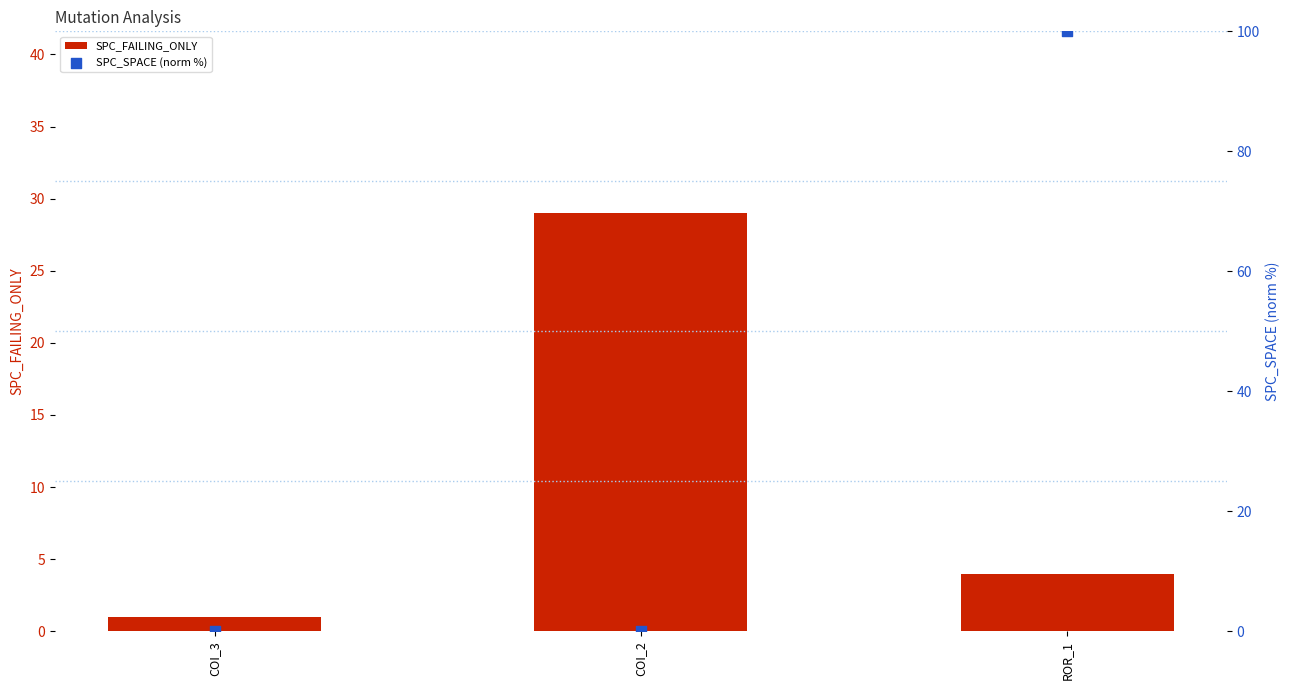

Which series has the widest spread of Y values?

SPC_SPACE (norm %)